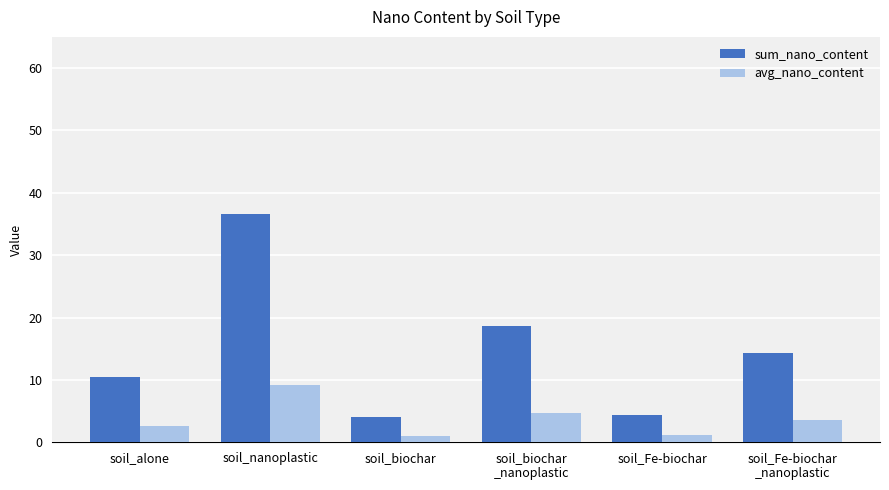

Rank the series at soil_nanoplastic from lowest to highest value.

avg_nano_content, sum_nano_content